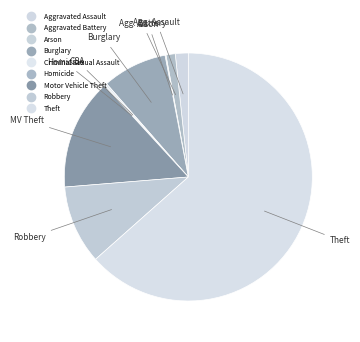

What percentage is NOT represented by Theft?

36.6%